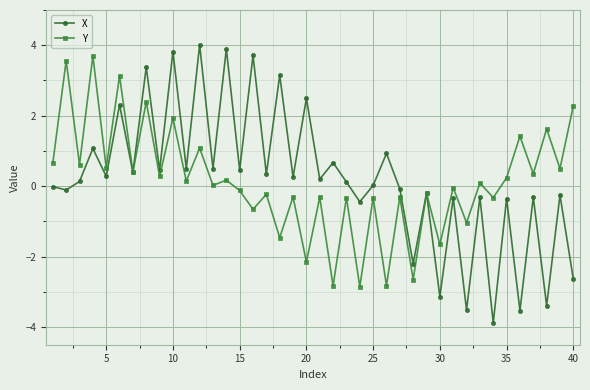

Which series has the largest total across all categories?

X